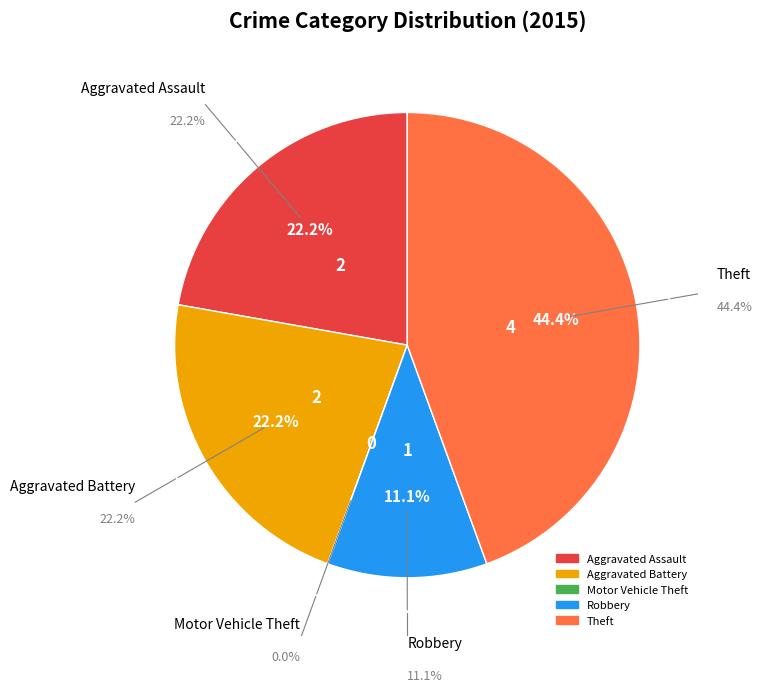

What is the smallest slice in the pie chart?

Motor Vehicle Theft